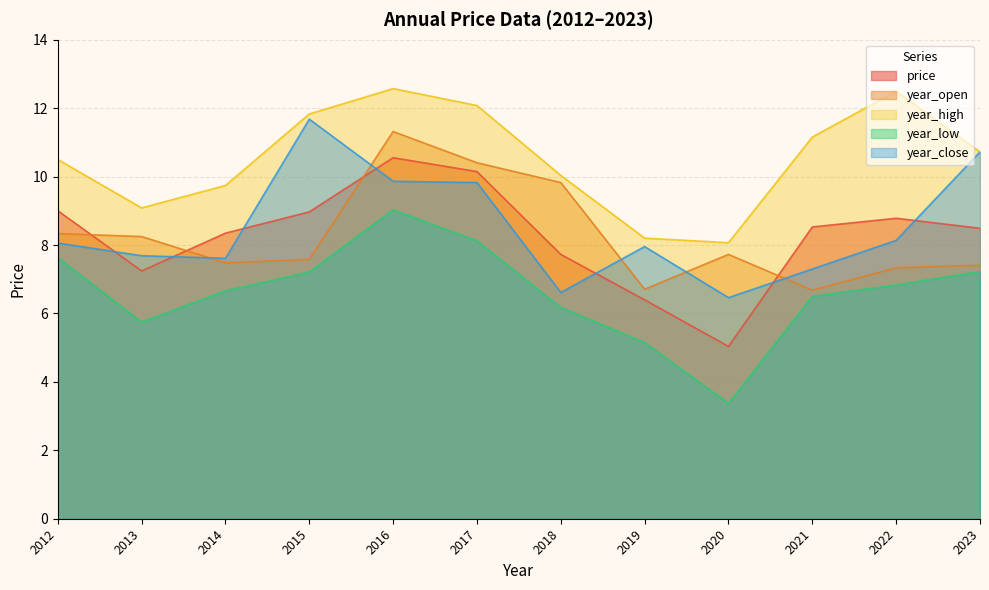

List the labels in order of year_close value, largest first.

2015, 2023, 2016, 2017, 2022, 2012, 2019, 2013, 2014, 2021, 2018, 2020